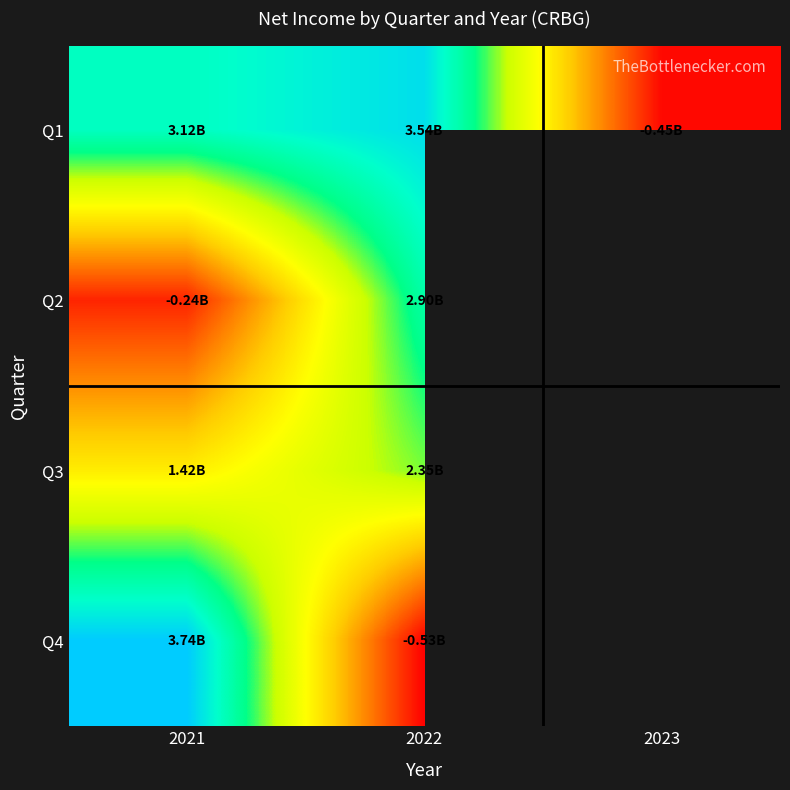

The Q2 series shows -333635861.1 at 2021. True or false?

False